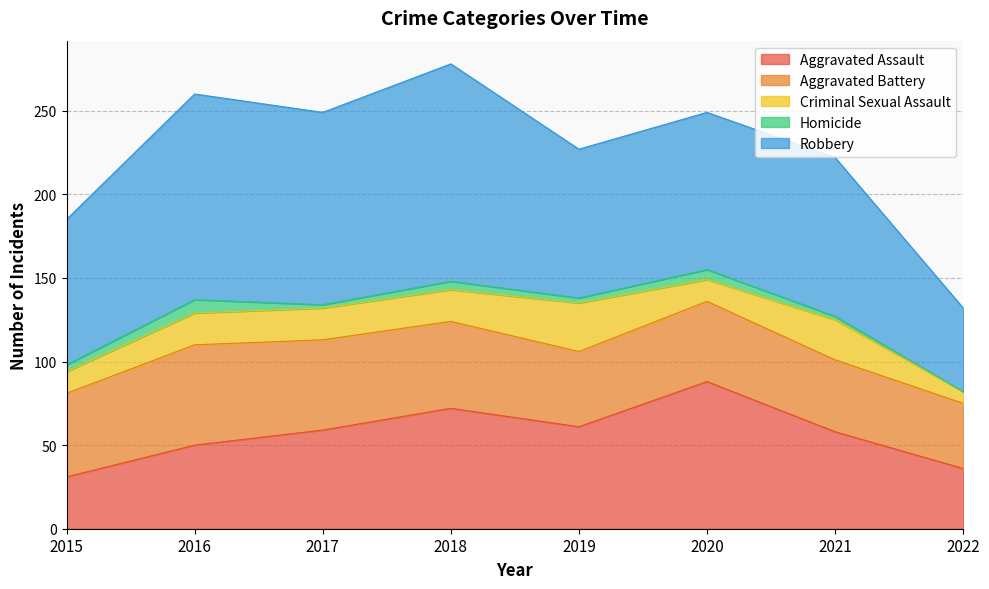

Reading right to left, transcribe all the data shown in this chart.

Aggravated Assault: 2022=36	2021=58	2020=88	2019=61	2018=72	2017=59	2016=50	2015=31
Aggravated Battery: 2022=39	2021=43	2020=48	2019=45	2018=52	2017=54	2016=60	2015=50
Criminal Sexual Assault: 2022=7	2021=24	2020=13	2019=29	2018=19	2017=19	2016=19	2015=13
Homicide: 2022=0	2021=2	2020=6	2019=3	2018=5	2017=2	2016=8	2015=4
Robbery: 2022=50	2021=95	2020=94	2019=89	2018=130	2017=115	2016=123	2015=87